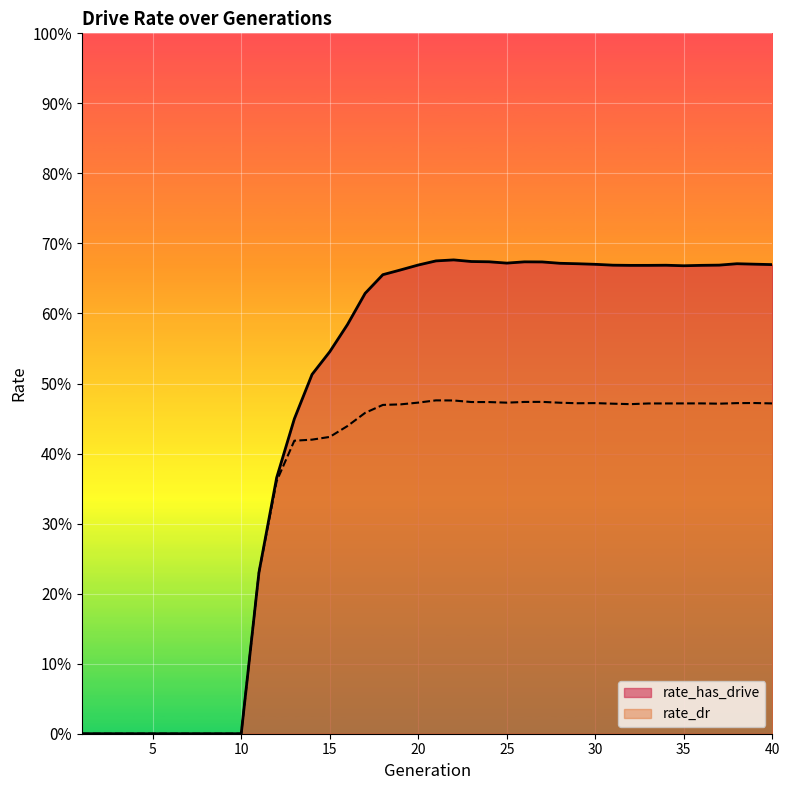

How many interior local peaks does the rate_has_drive series have?

4